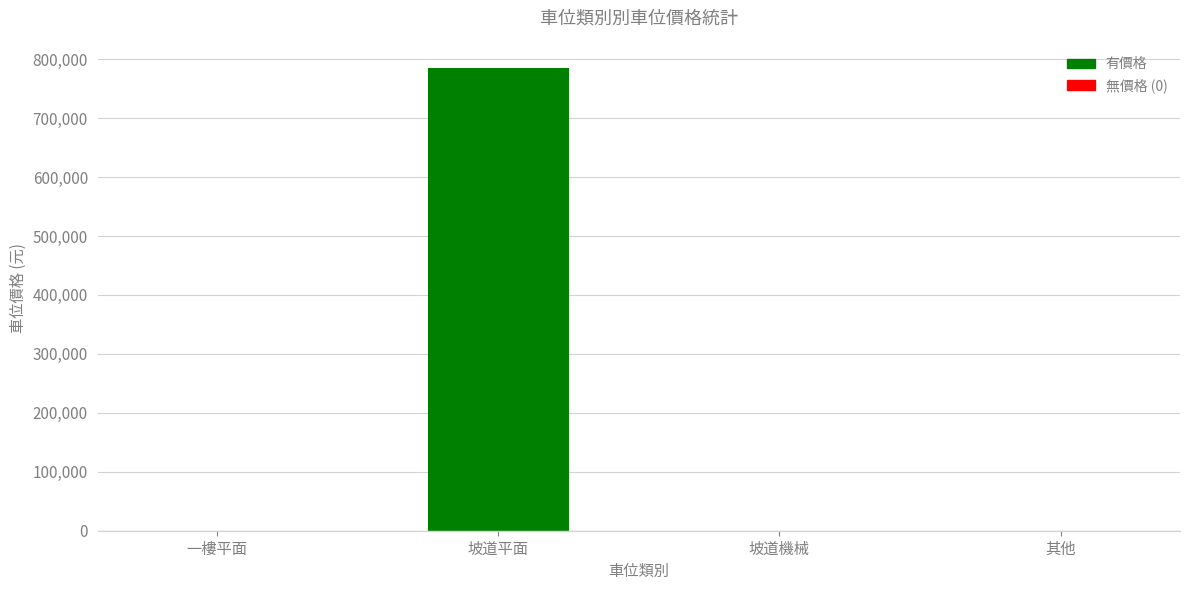

What is the sum of all values?

785000